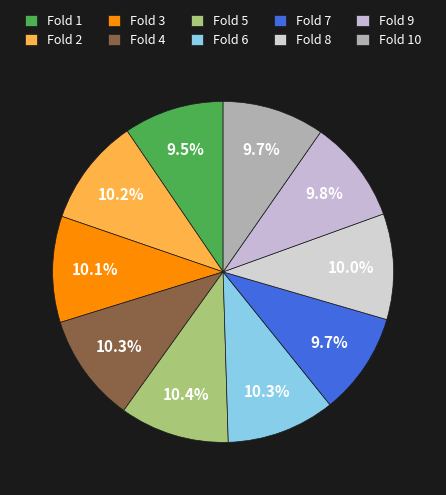

How many slices are in this pie chart?

10